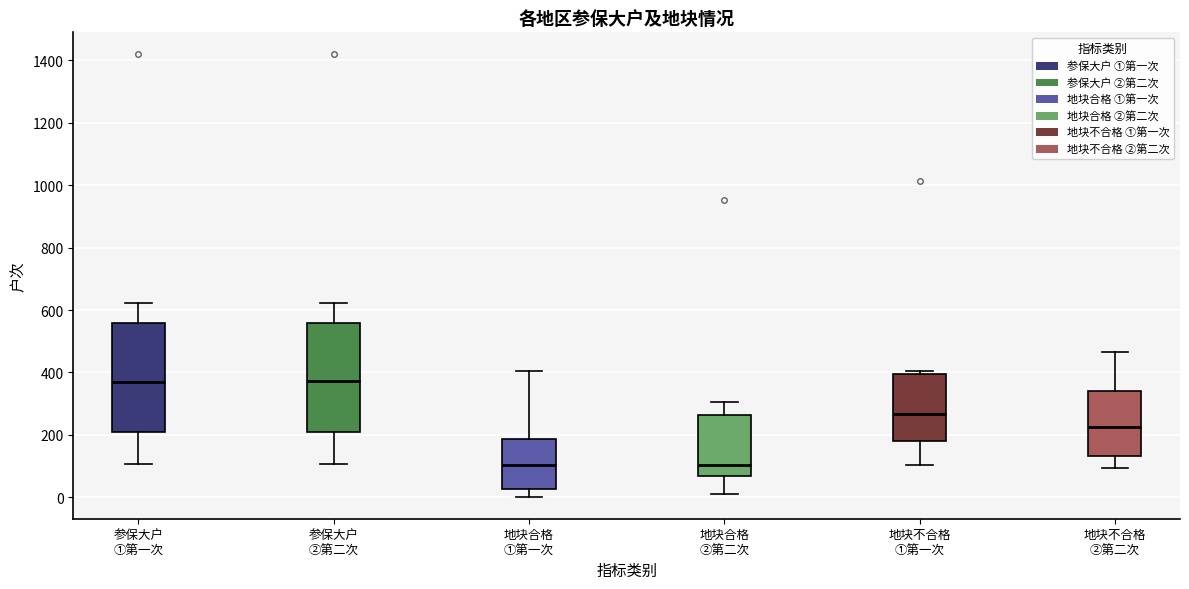

Reading left to right, read every box against the y-axis: the position of its median line, the range the box covers, and the ends of its whiskers. The values are not printed on the chart, so give them approximately, as read against the axis.

参保大户 ①第一次: median 360, box 220 to 560, whiskers 100 to 620
参保大户 ②第二次: median 380, box 220 to 560, whiskers 100 to 620
地块合格 ①第一次: median 100, box 20 to 180, whiskers 0 to 400
地块合格 ②第二次: median 100, box 60 to 260, whiskers 20 to 300
地块不合格 ①第一次: median 260, box 180 to 400, whiskers 100 to 400 (just above the box's upper edge)
地块不合格 ②第二次: median 220, box 140 to 340, whiskers 100 to 460